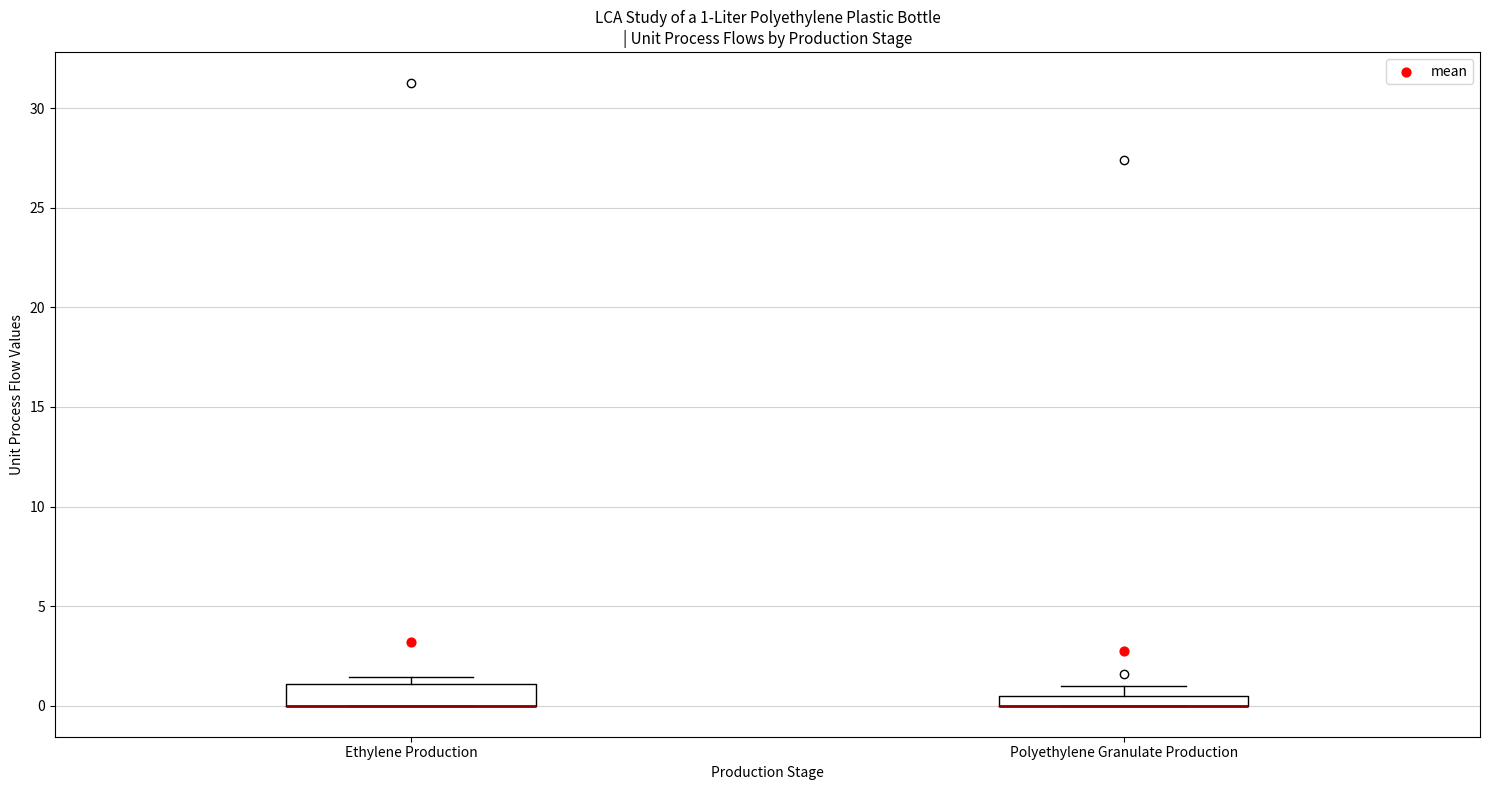

Comparing the boxes themselves (not the whiskers), which one is the tallest?

Ethylene Production